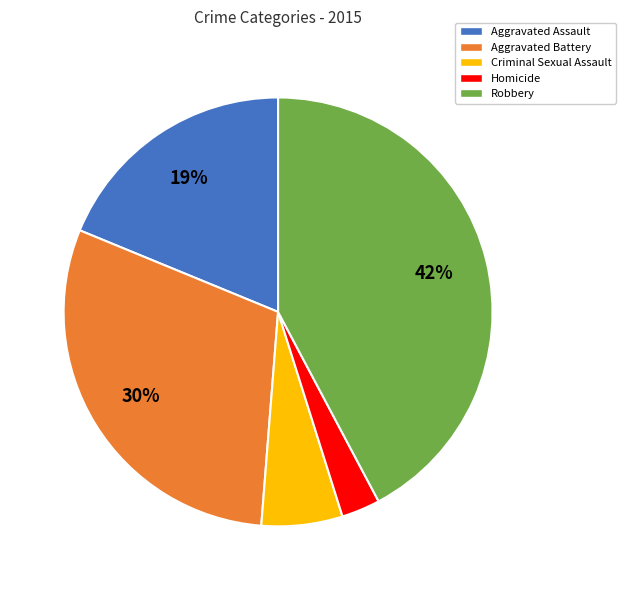

Is the sum of Criminal Sexual Assault and Homicide greater than half?

No